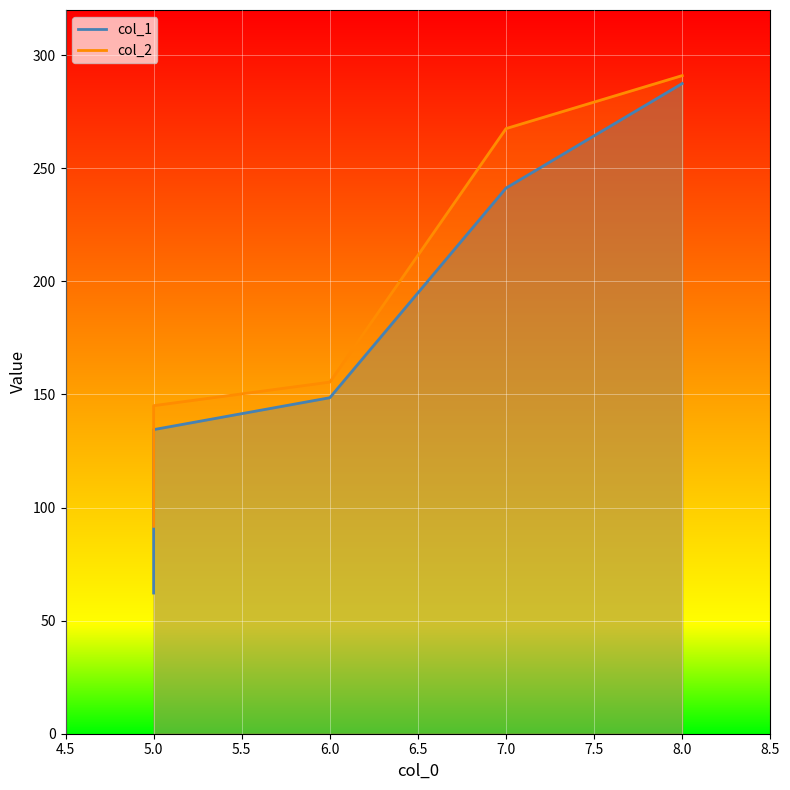

At 8, list the series in order from smallest to largest.

col_1, col_2